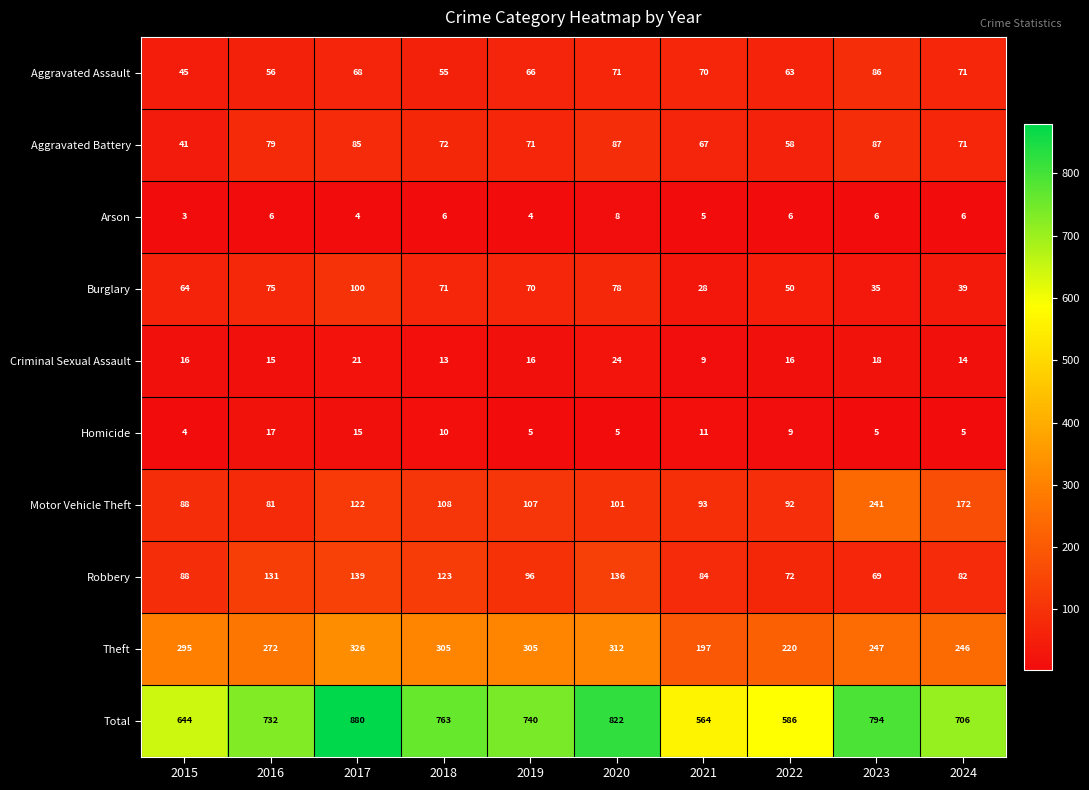

What is the greatest value displayed?

880